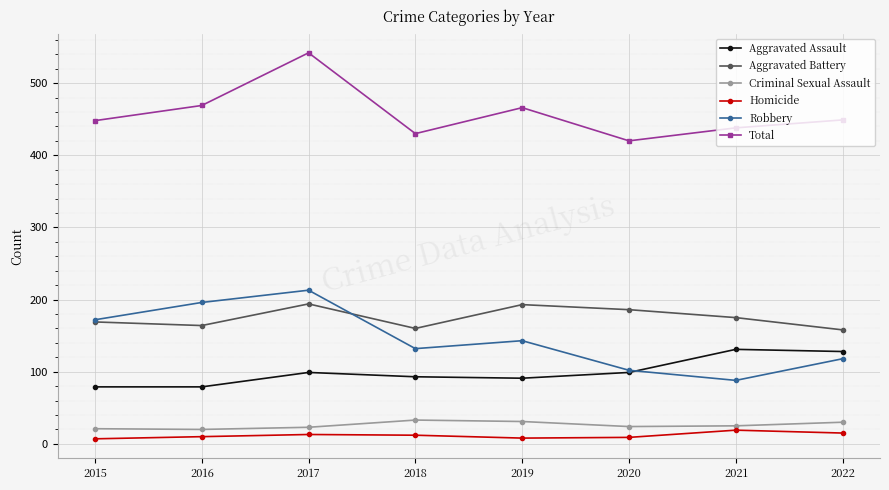

What is the spread (max minus min) of values at 2016?

459